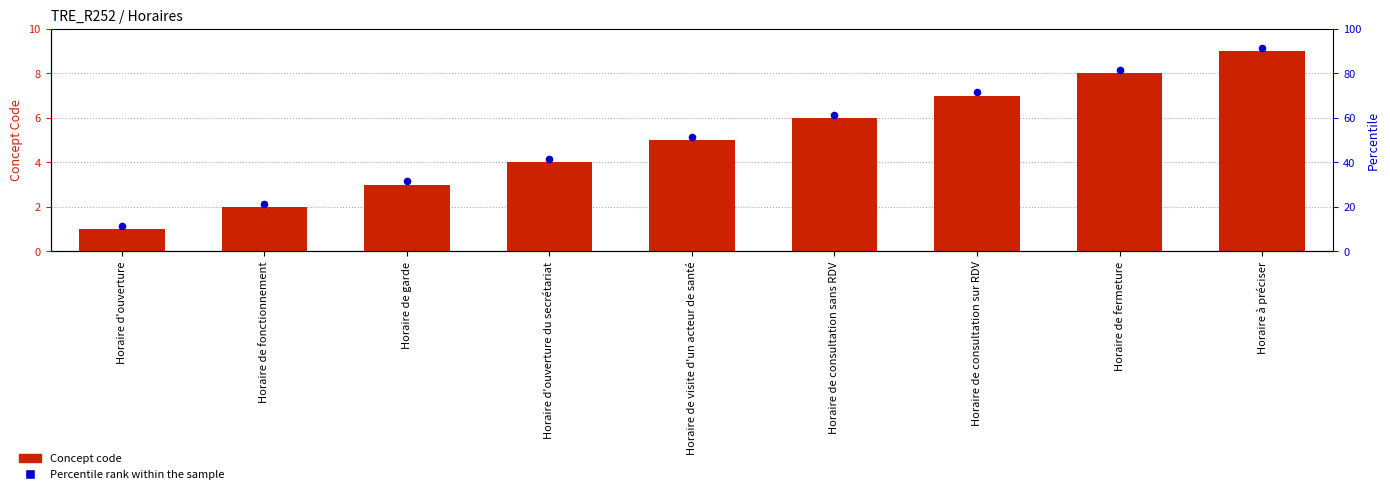

At how many categories does at least one series exceed 4?

6